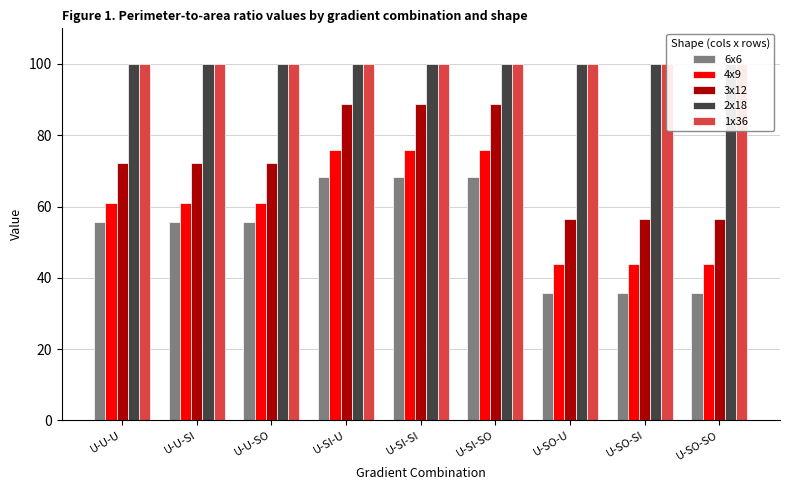

What are all the series names shown in the legend?

6x6, 4x9, 3x12, 2x18, 1x36